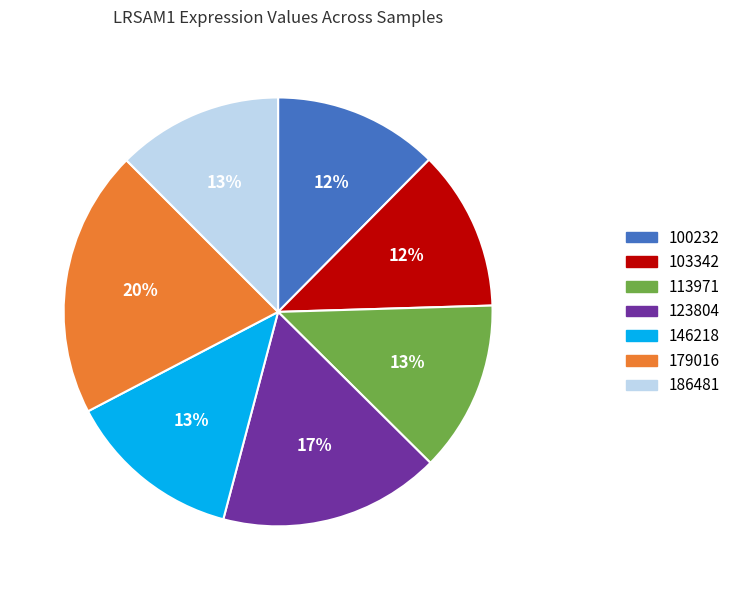

To the nearest percent, what is the average slice percentage?

14%